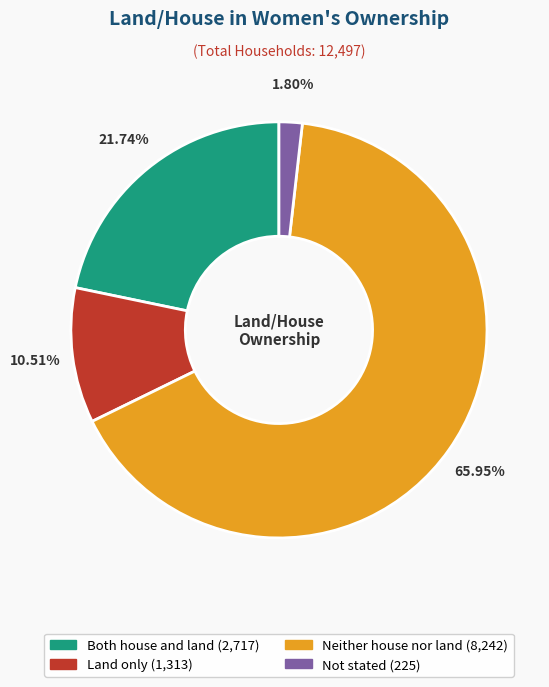

What is the ratio of the value at Neither house nor land to the value at Land only?

6.3